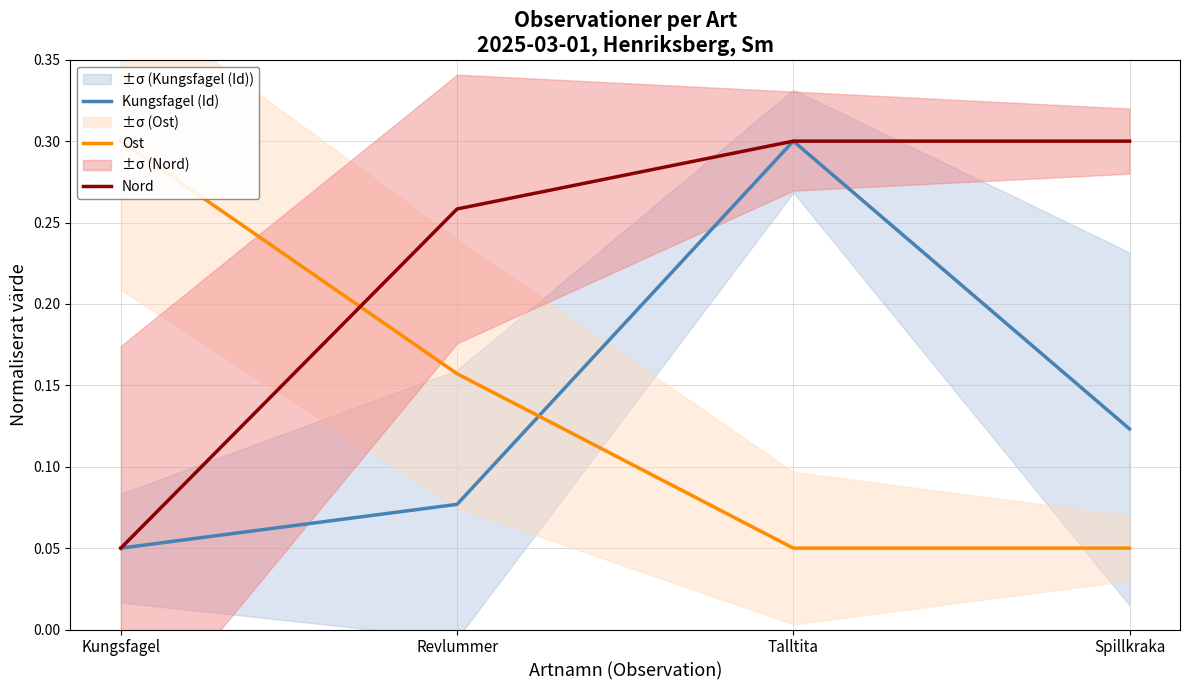

Which series has the widest spread of values?

Kungsfagel (Id)